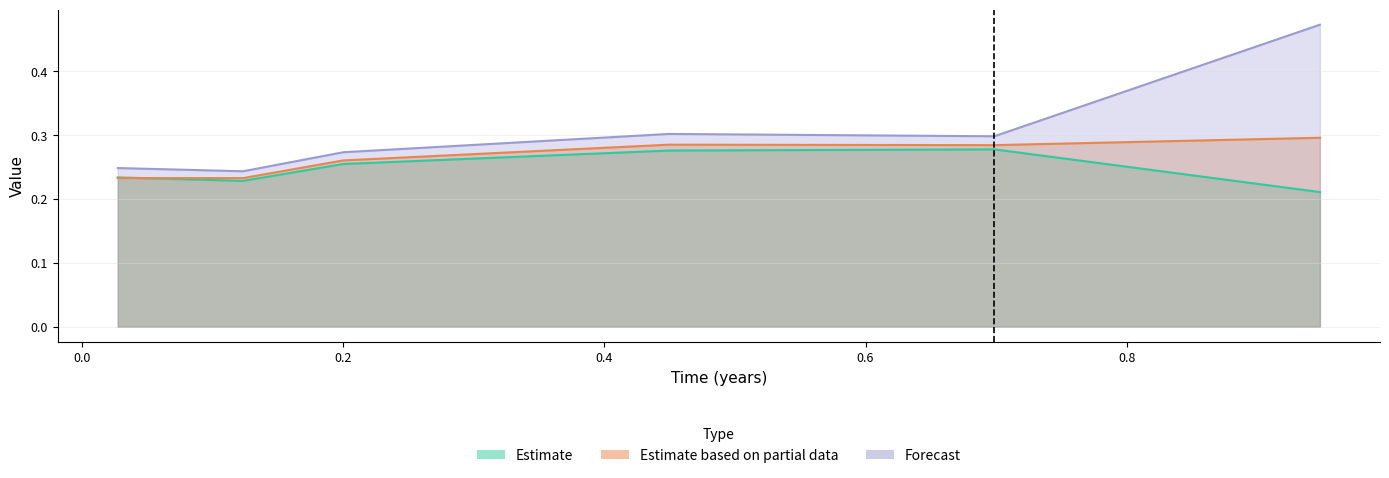

In 4950, how many points are higher than both neighbors (excluding endpoints)?

1